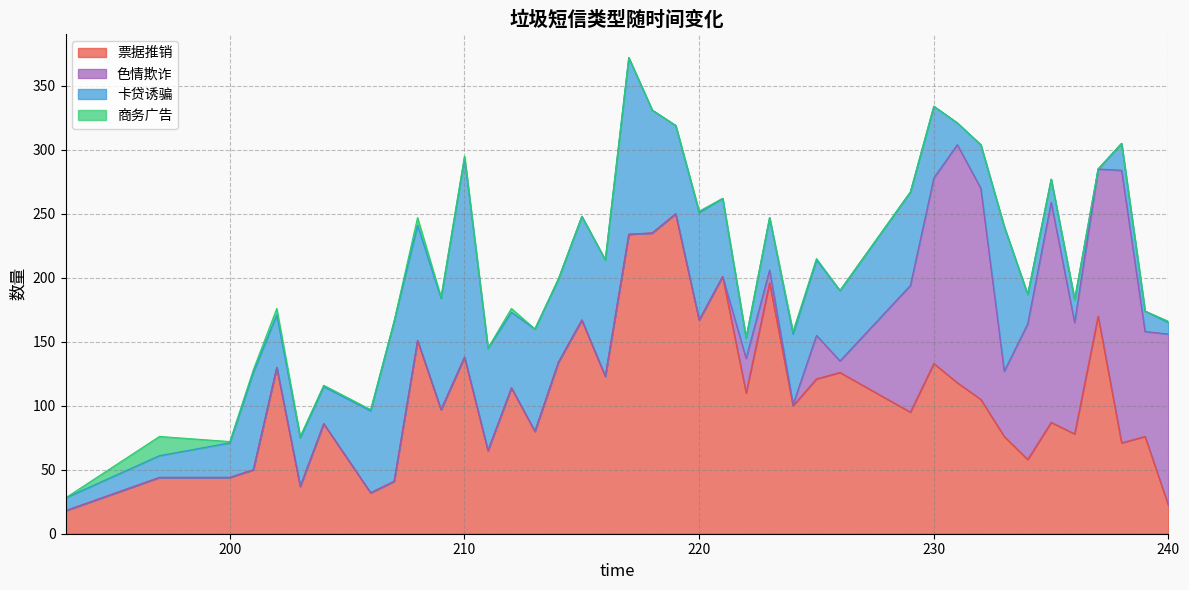

What are all the series names shown in the legend?

票据推销, 色情欺诈, 卡贷诱骗, 商务广告